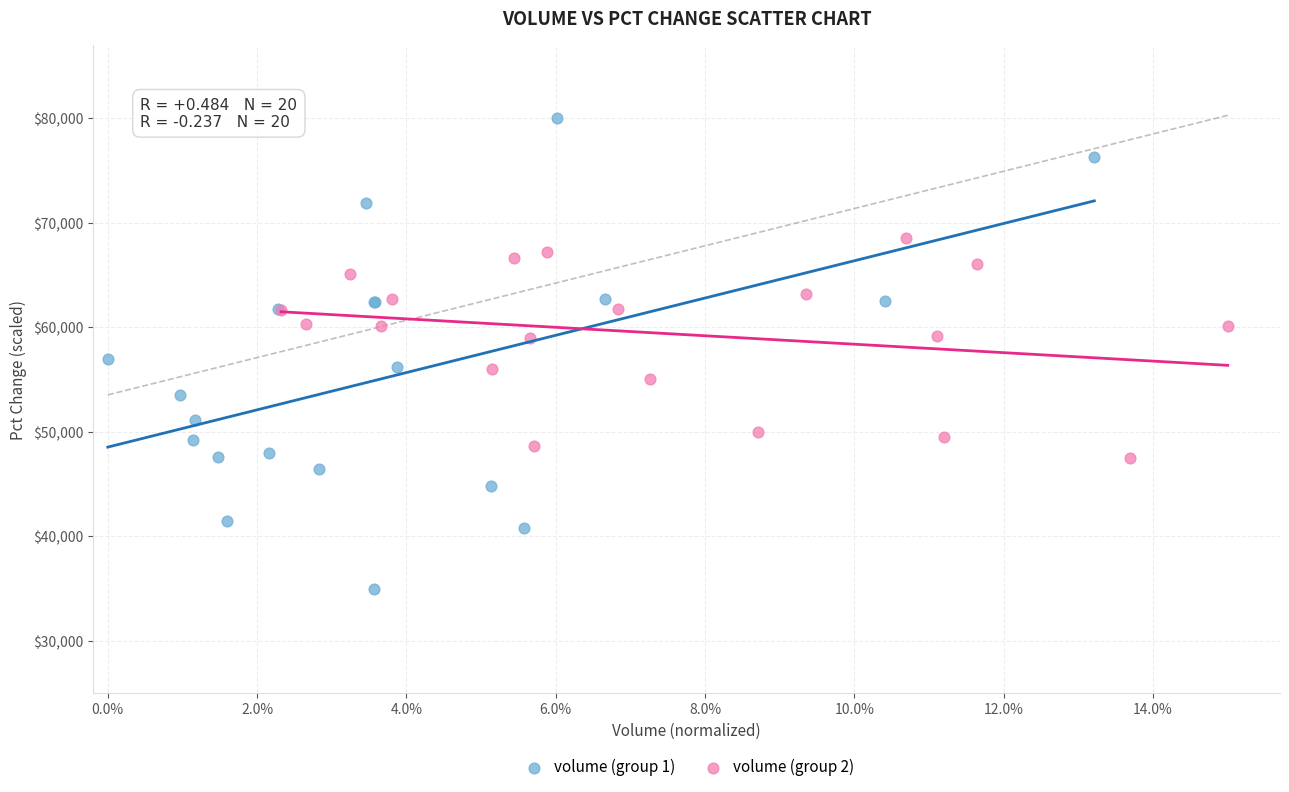

Which series has the widest spread of Y values?

volume (group 1)